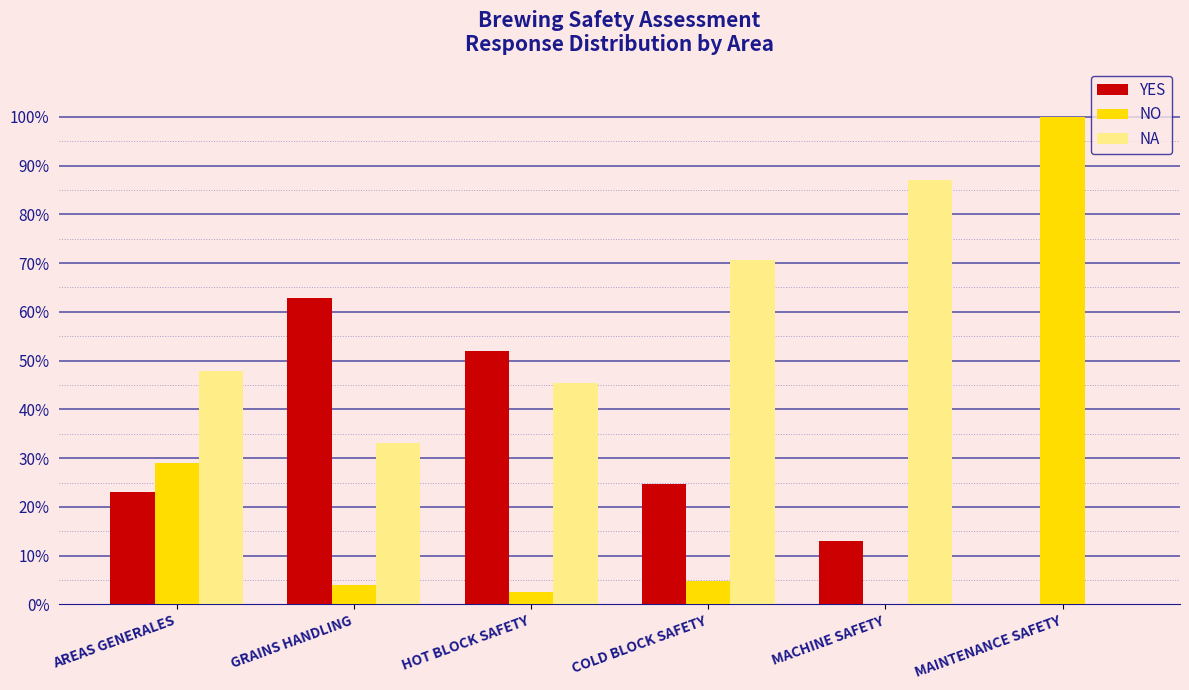

At which label is NO closest to 0?

MACHINE SAFETY